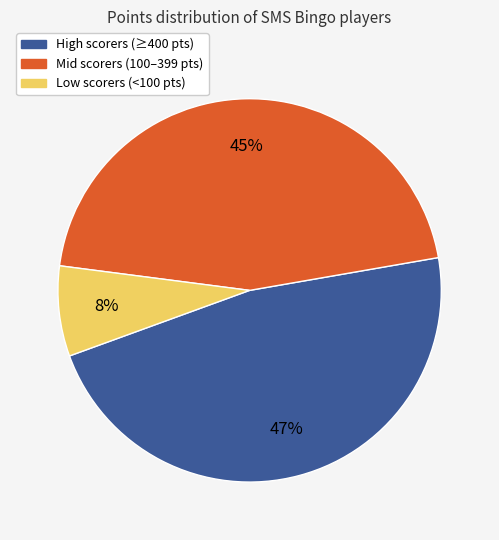

Is there a majority slice in this chart?

No